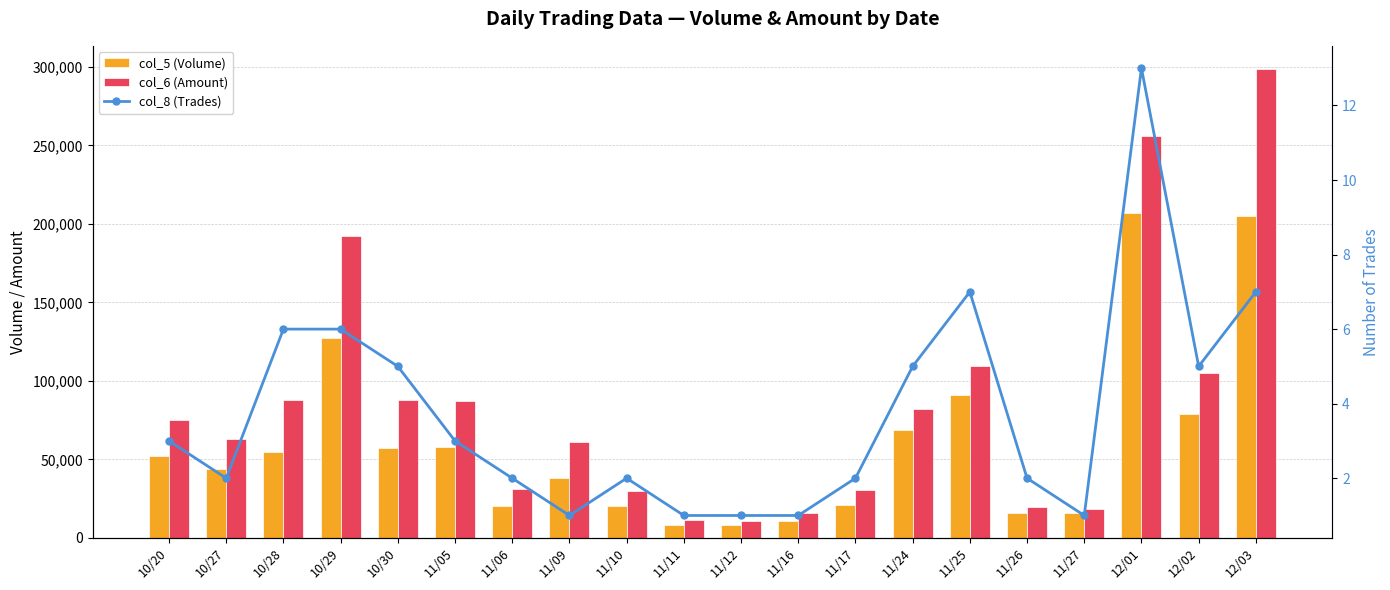

How many groups of bars are there?

20